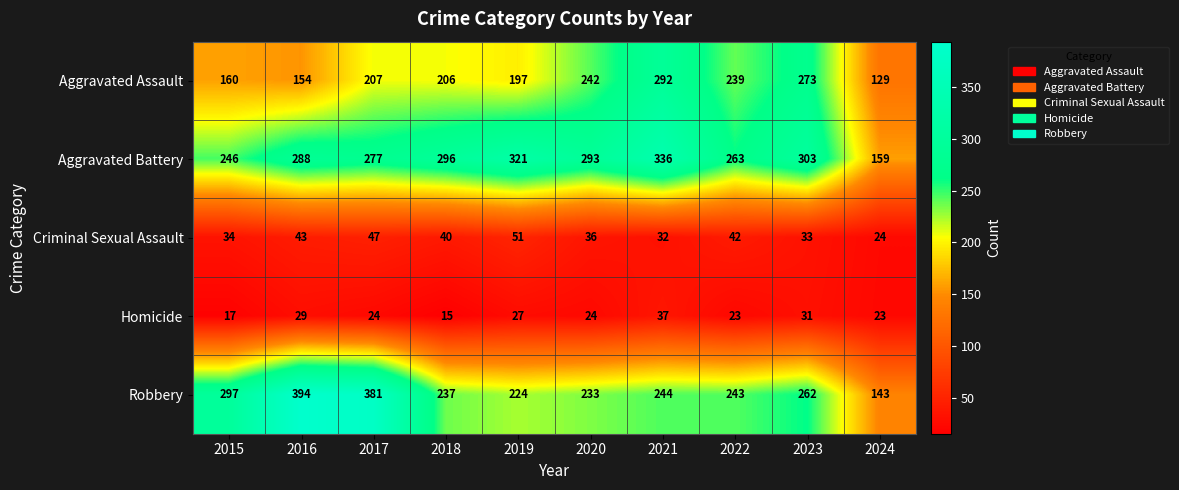

What is the sum of all Robbery values?

2658